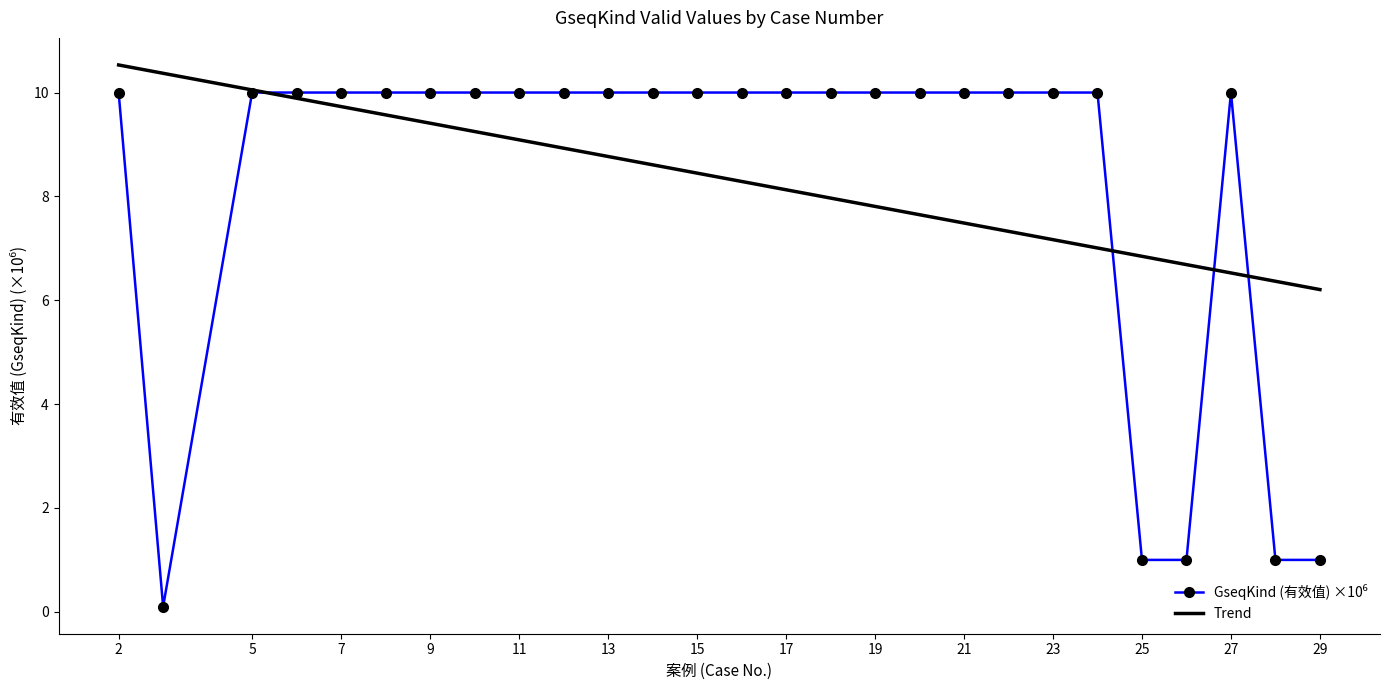

True or false: Trend and GseqKind (有效值) ×10⁶ intersect in this chart.

True